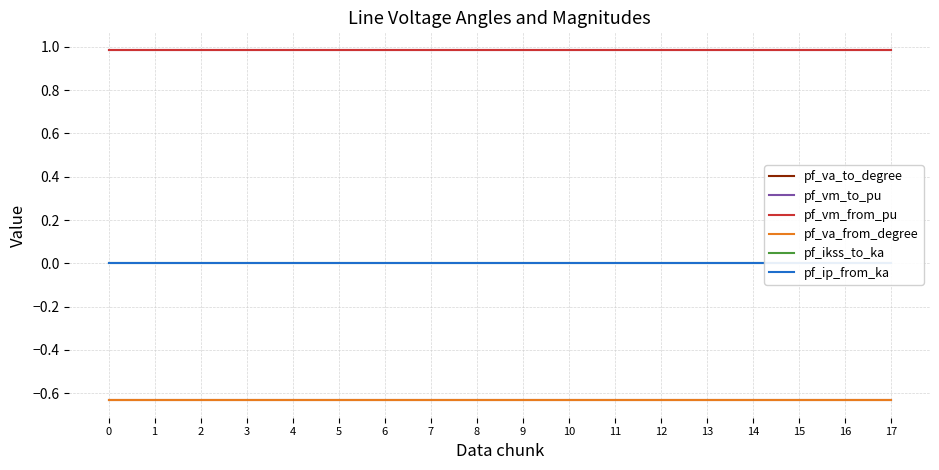

Rank the series by their maximum value, from highest to lowest.

pf_vm_to_pu, pf_vm_from_pu, pf_ikss_to_ka, pf_ip_from_ka, pf_va_to_degree, pf_va_from_degree